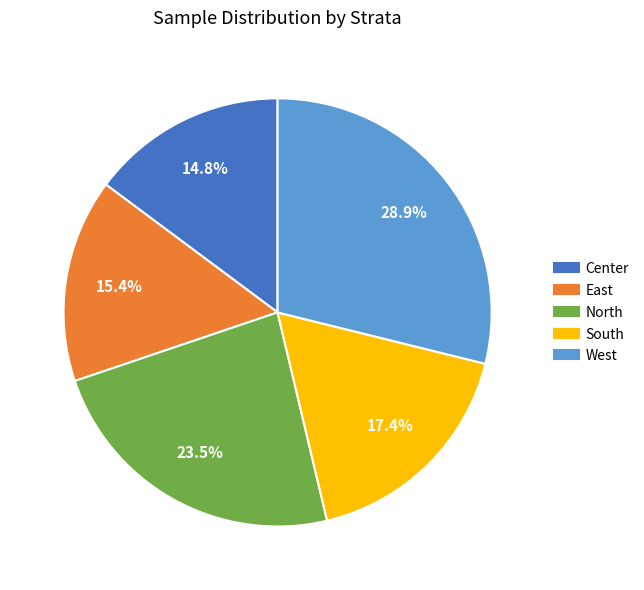

What is the smallest slice in the pie chart?

Center